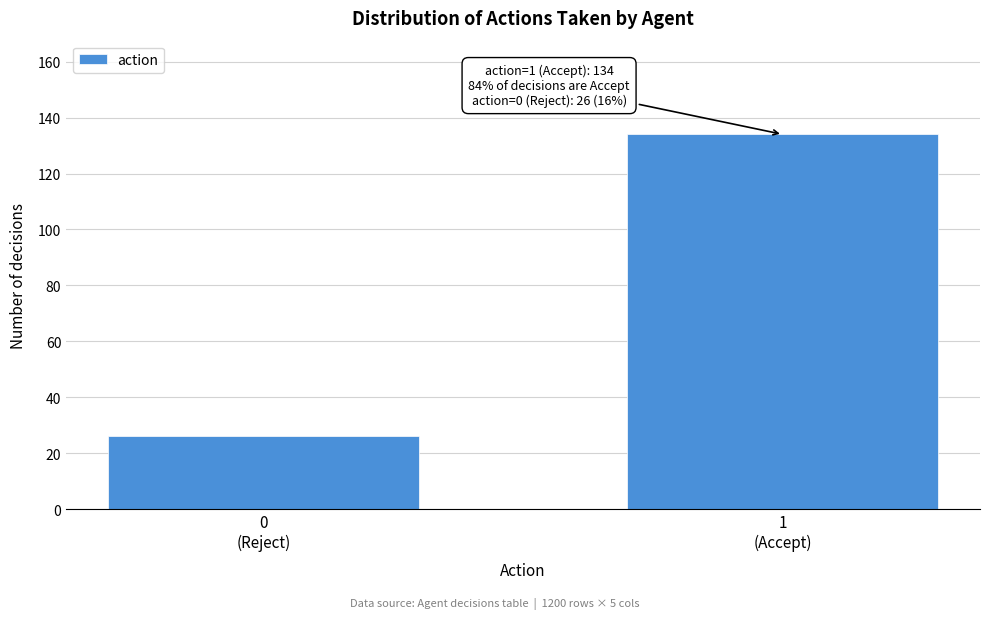

Reading right to left, what are all the values shown in this chart?

134	26